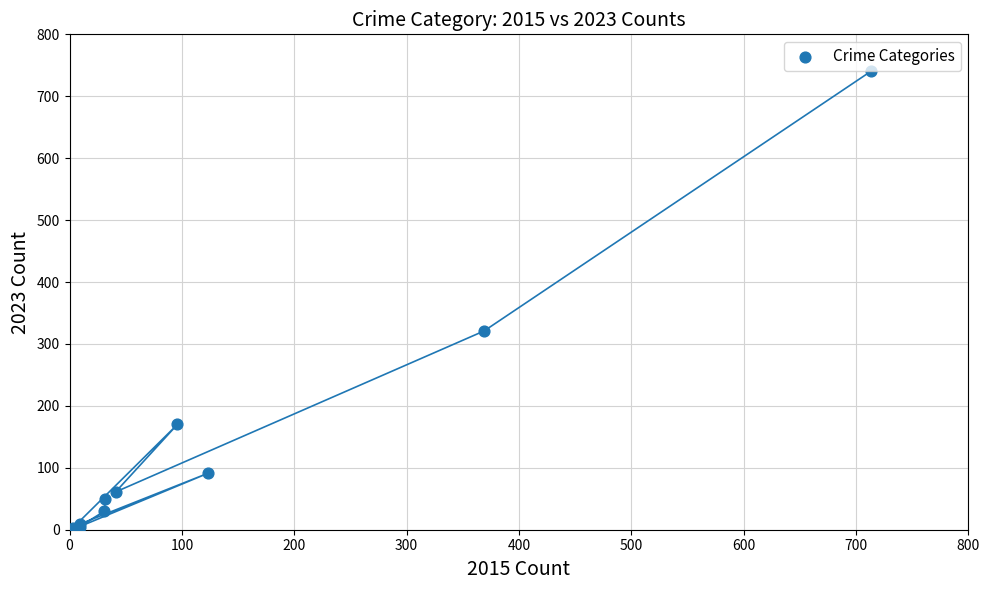

What Y value in the scatter plot is closest to 371?

321